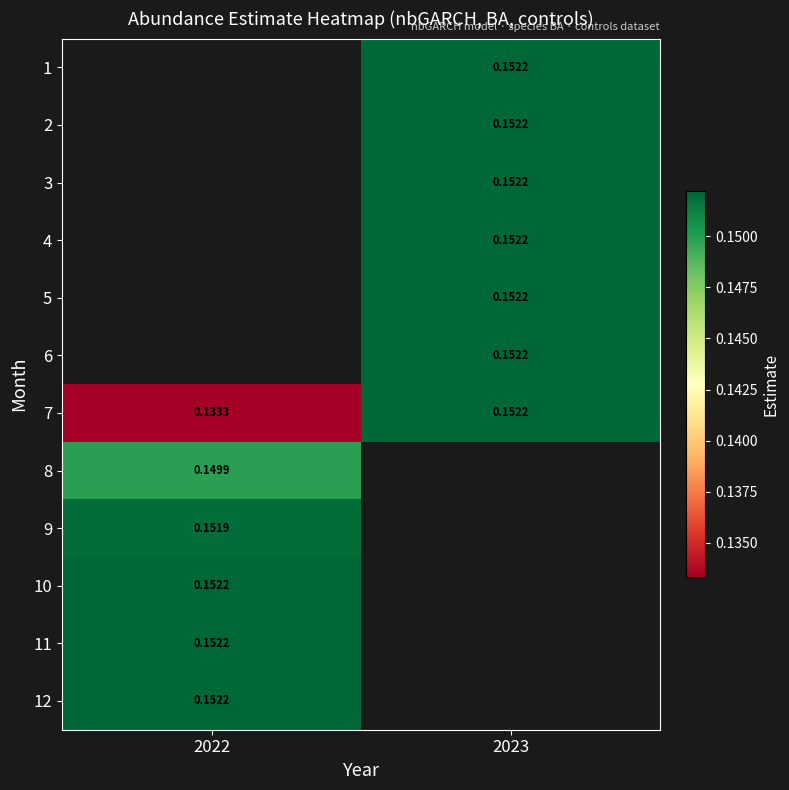

At which category does the chart reach its peak across all series?

2023